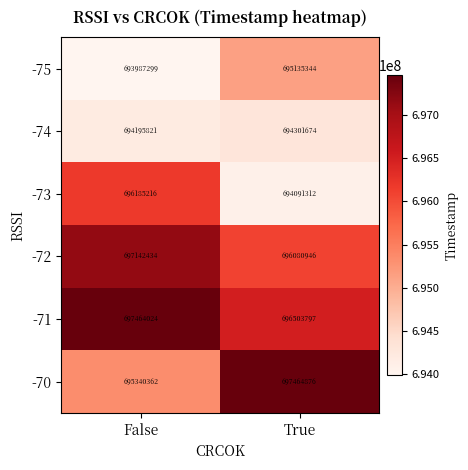

What is the total value across all series at True?

4173577949